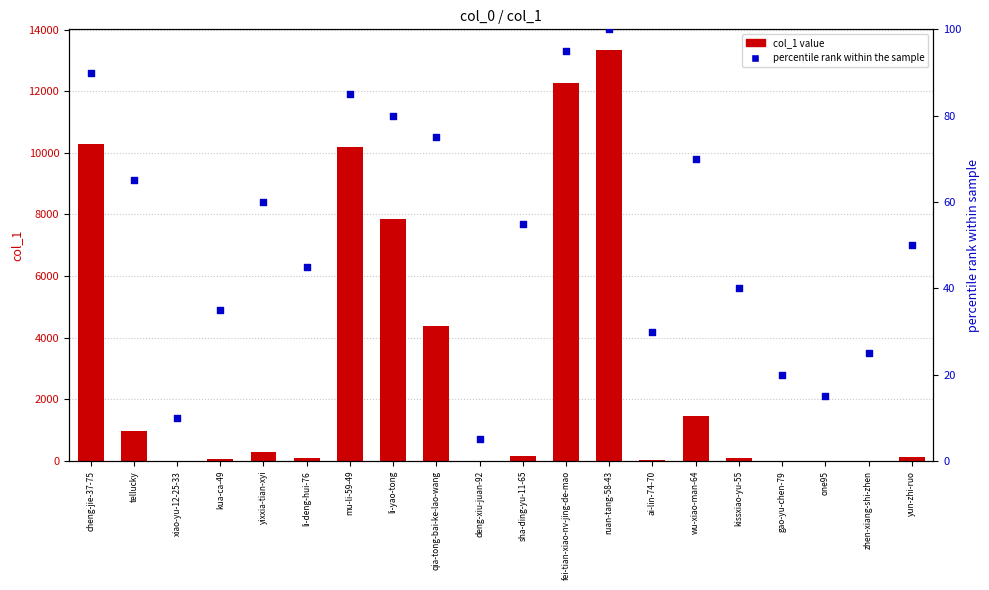

What are all the series names shown in the legend?

col_1 value, percentile rank